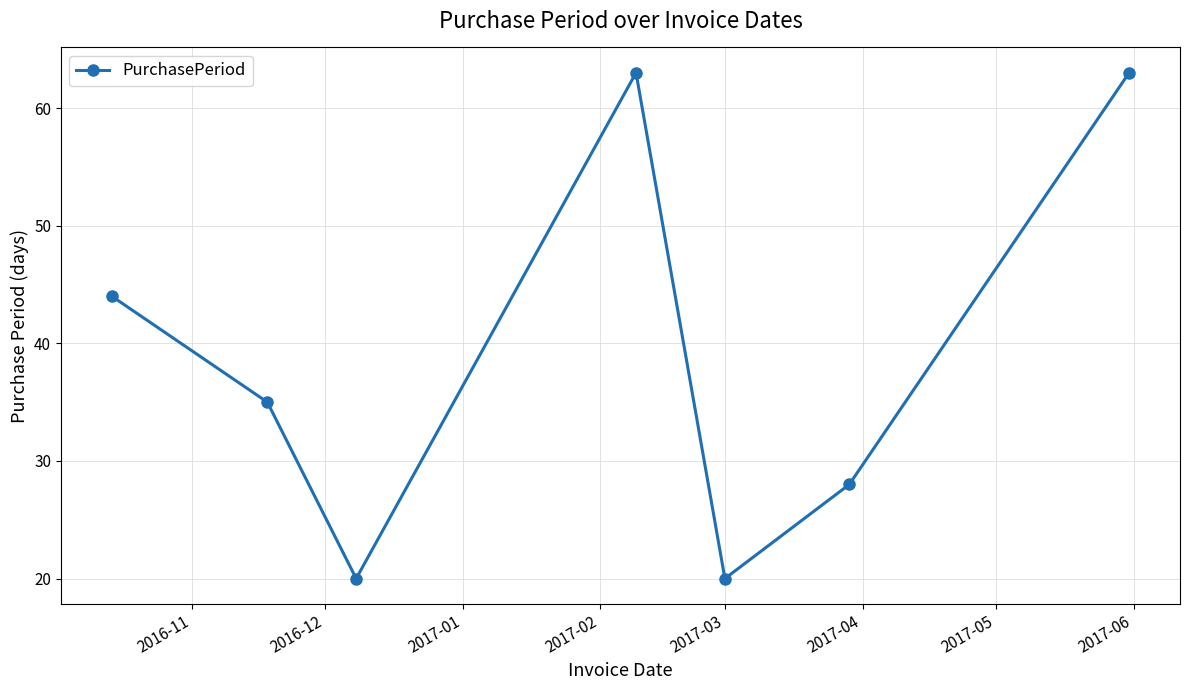

How many points are lower than both their immediate neighbors (excluding endpoints)?

2